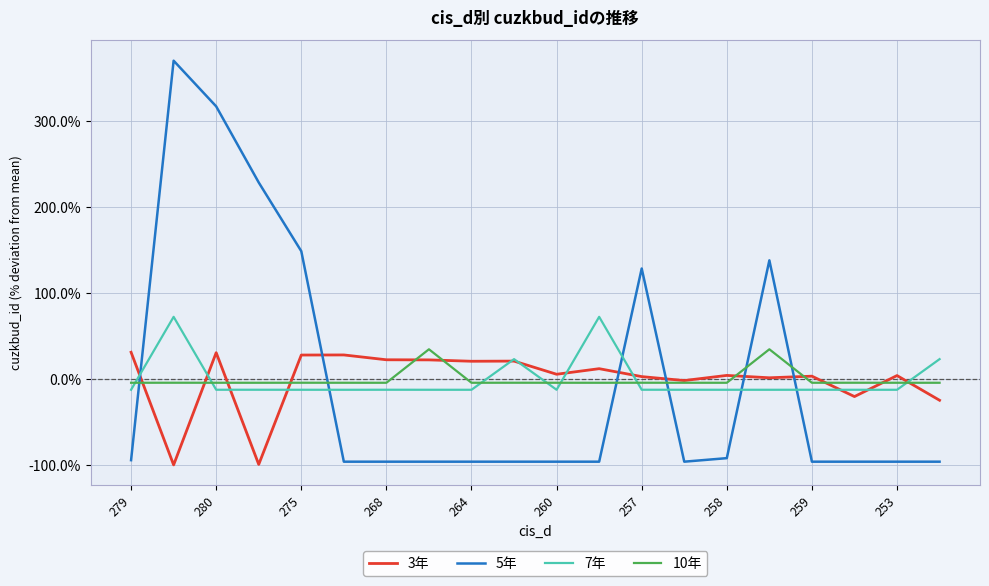

True or false: 5年 and 10年 intersect in this chart.

True